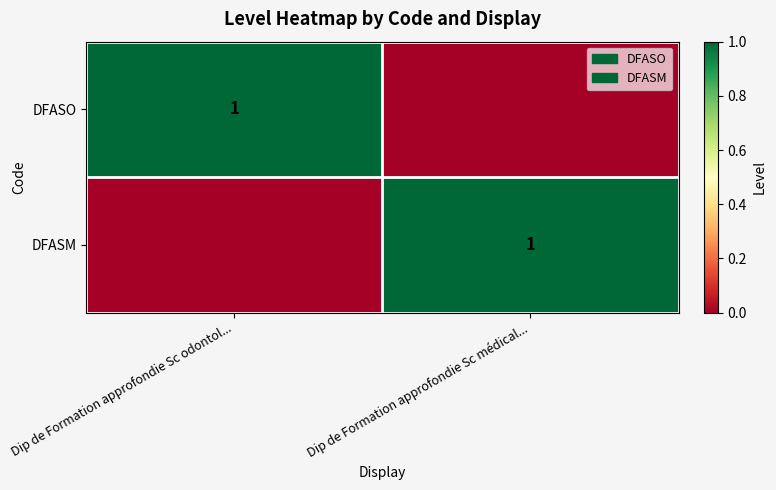

Count the number of categories in the chart.

2